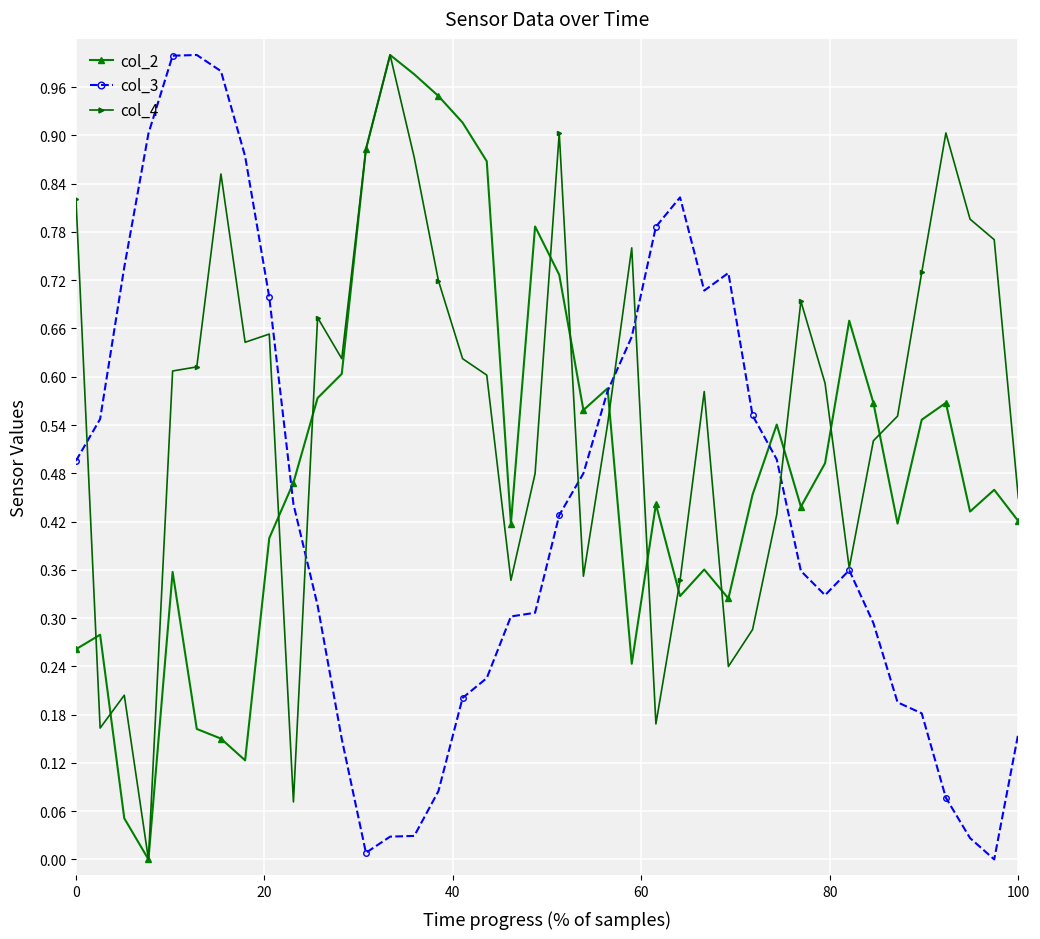

List the series in order of their overall mean, highest first.

col_4, col_2, col_3